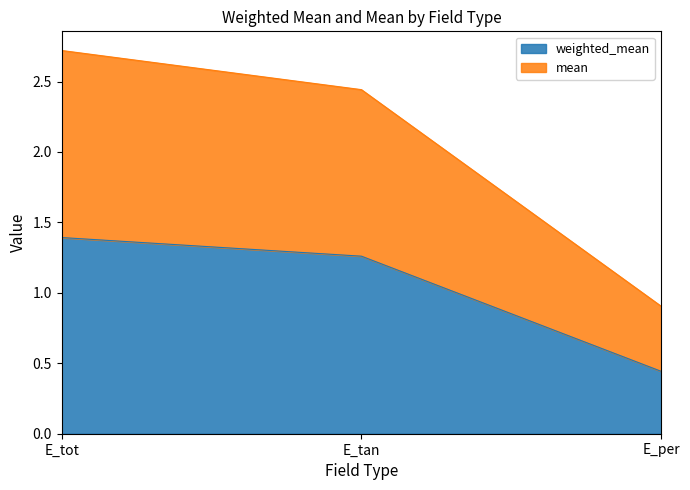

Does the chart have visible grid lines?

No